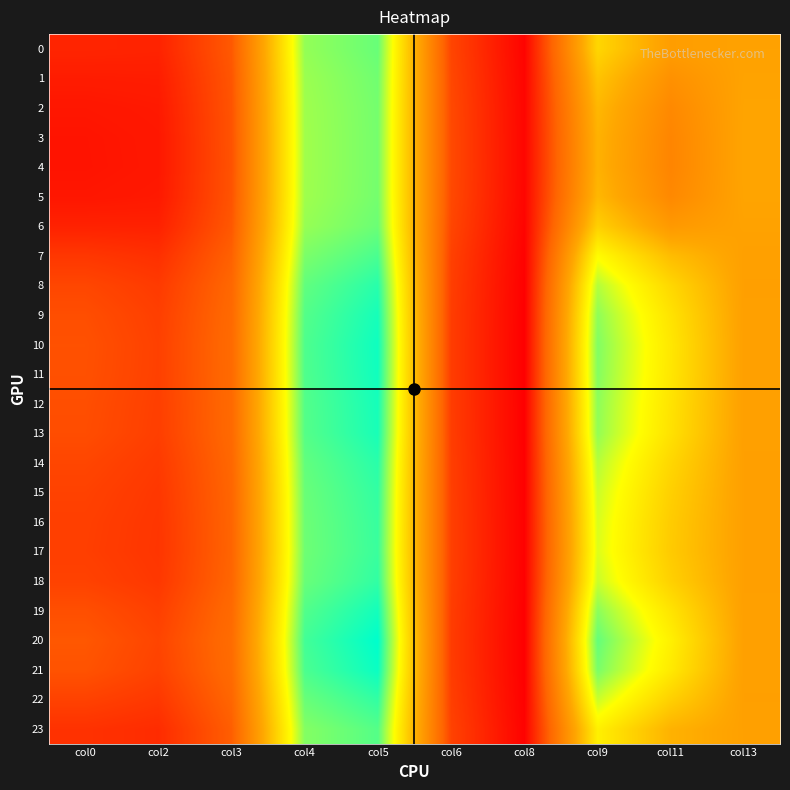

Which series has the largest range (max minus min)?

20